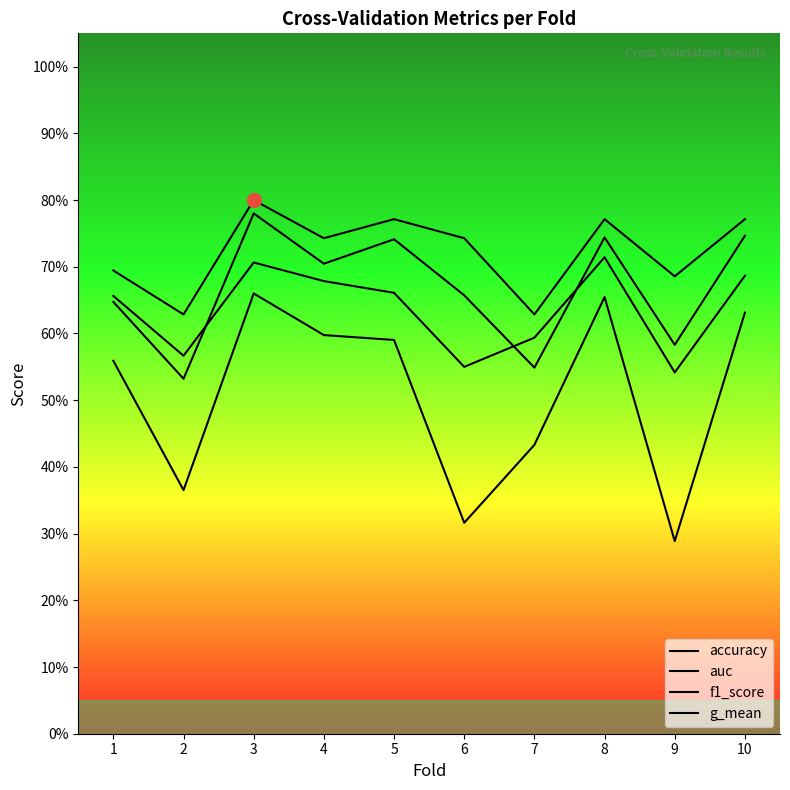

True or false: g_mean has a value of 0.6 at 4.

True